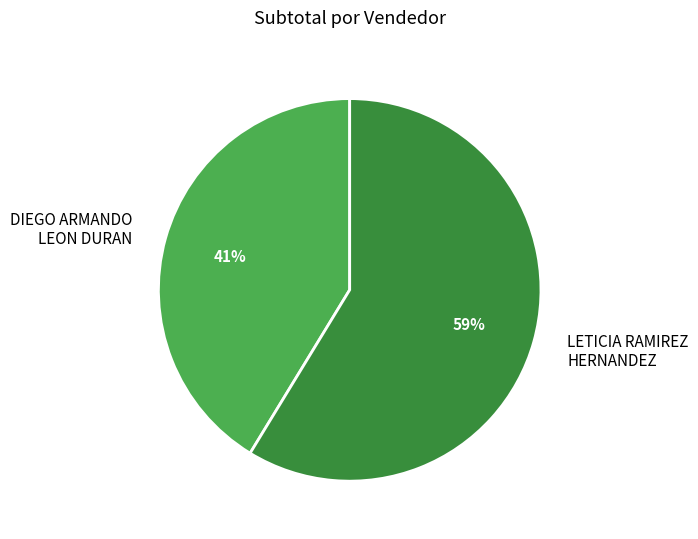

True or false: LETICIA RAMIREZ HERNANDEZ accounts for 59% of the total.

True